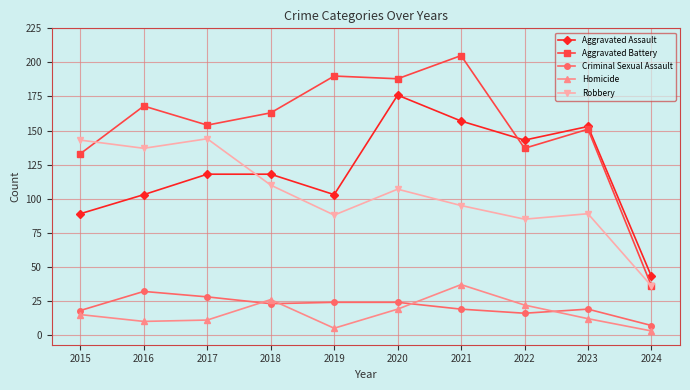

Reading left to right, extract all data points from this chart.

Aggravated Assault: 2015=89	2016=103	2017=118	2018=118	2019=103	2020=176	2021=157	2022=143	2023=153	2024=43
Aggravated Battery: 2015=133	2016=168	2017=154	2018=163	2019=190	2020=188	2021=205	2022=137	2023=151	2024=36
Criminal Sexual Assault: 2015=18	2016=32	2017=28	2018=23	2019=24	2020=24	2021=19	2022=16	2023=19	2024=7
Homicide: 2015=15	2016=10	2017=11	2018=26	2019=5	2020=19	2021=37	2022=22	2023=12	2024=3
Robbery: 2015=143	2016=137	2017=144	2018=110	2019=88	2020=107	2021=95	2022=85	2023=89	2024=36